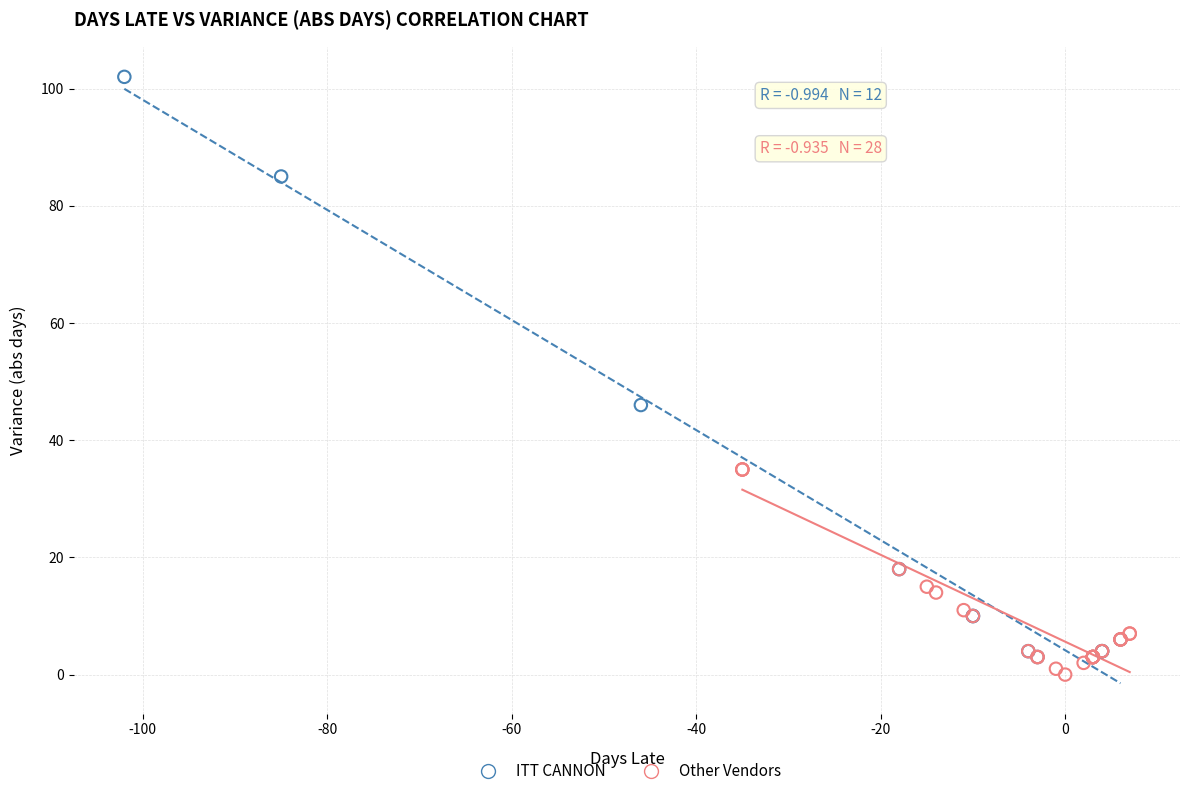

What are all the series names shown in the legend?

ITT CANNON, Other Vendors